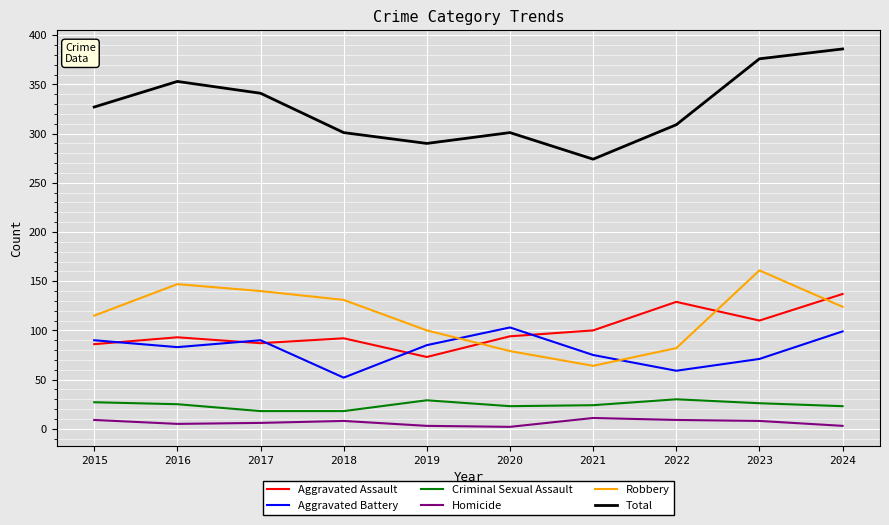

True or false: Robbery and Aggravated Assault cross at least once.

True